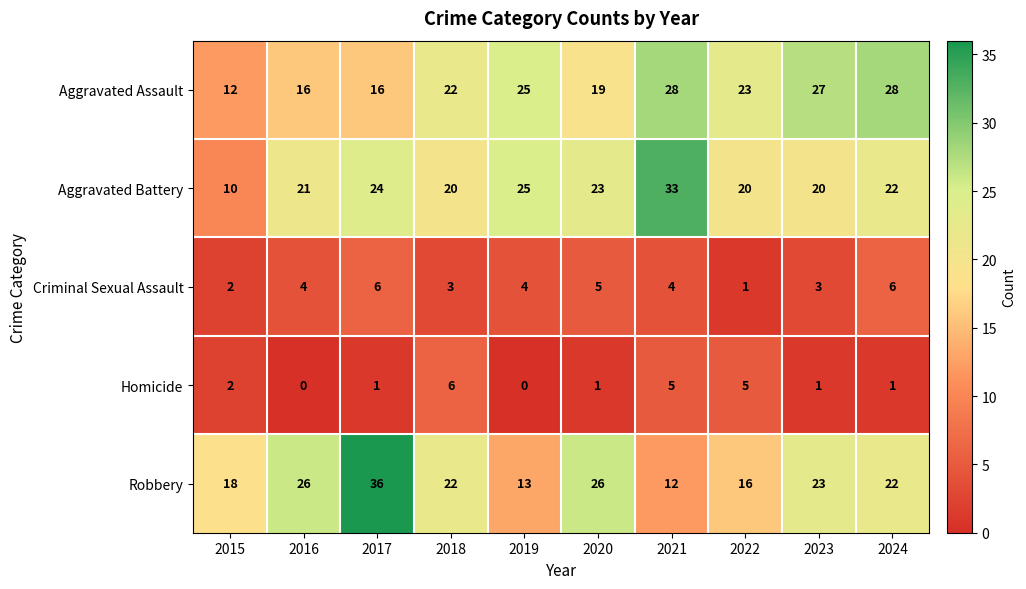

At how many categories does at least one series exceed 13?

10